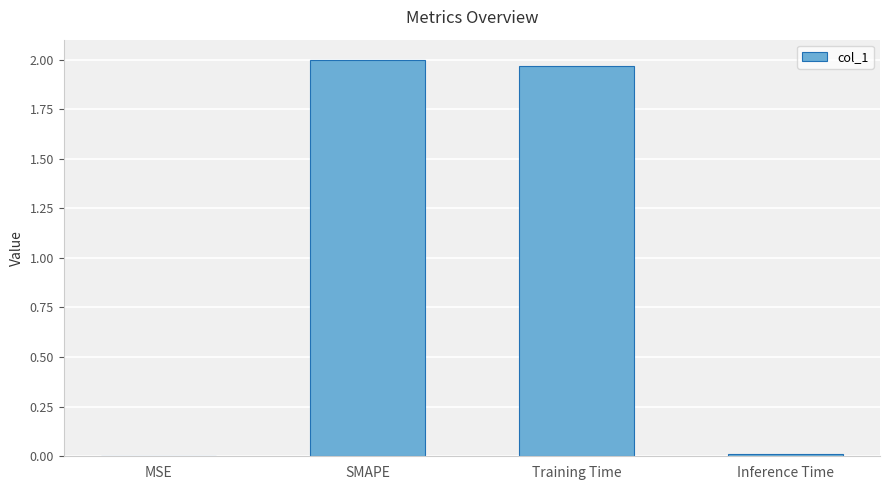

Is it true that the value at SMAPE is 3.4?

False